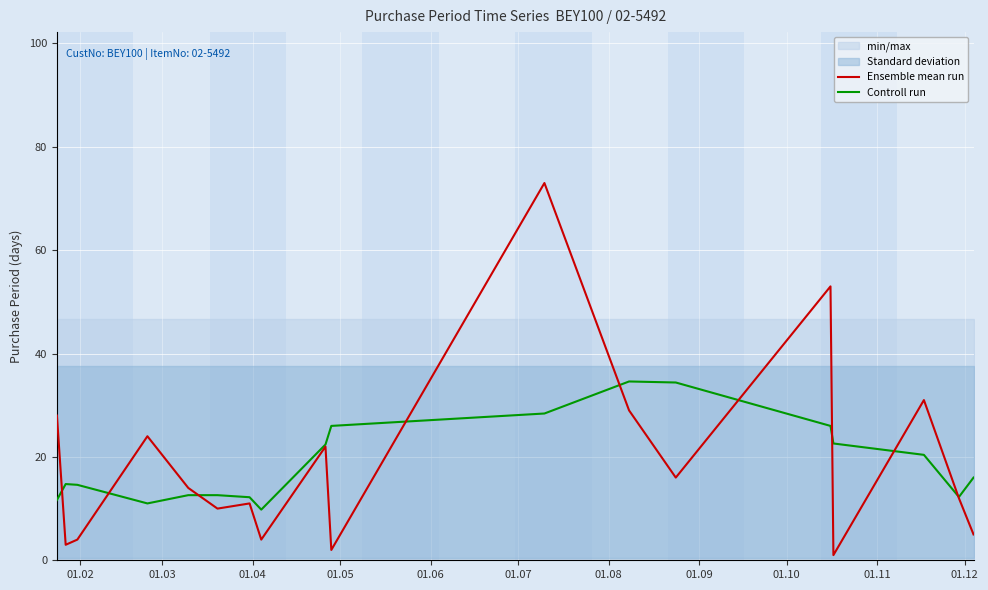

Is this an area chart (filled region under the line)?

No